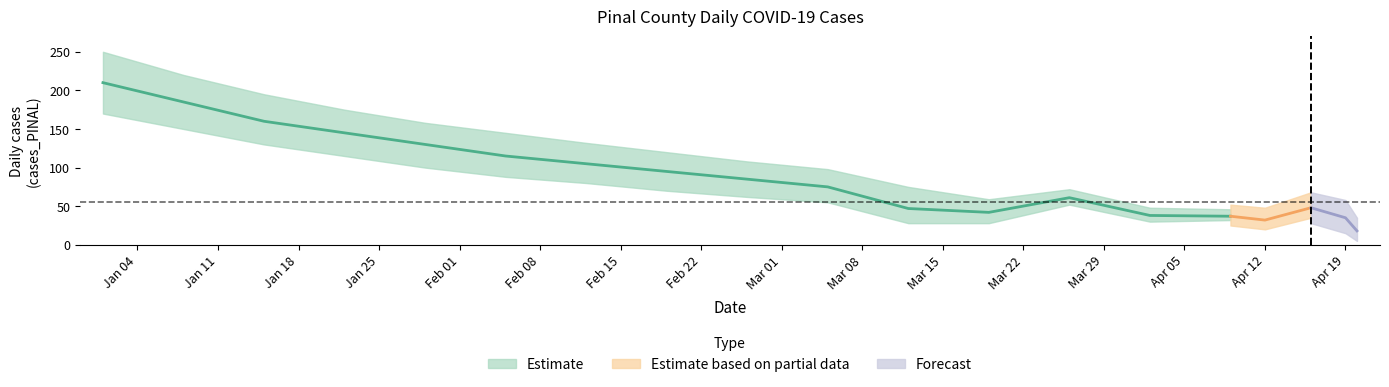

What is the average value?

102